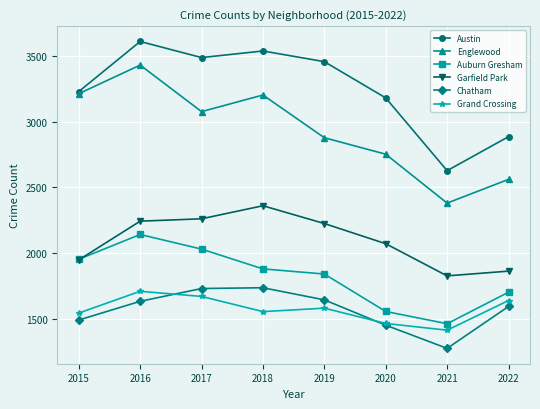

At 2018, list the series in order from smallest to largest.

Grand Crossing, Chatham, Auburn Gresham, Garfield Park, Englewood, Austin